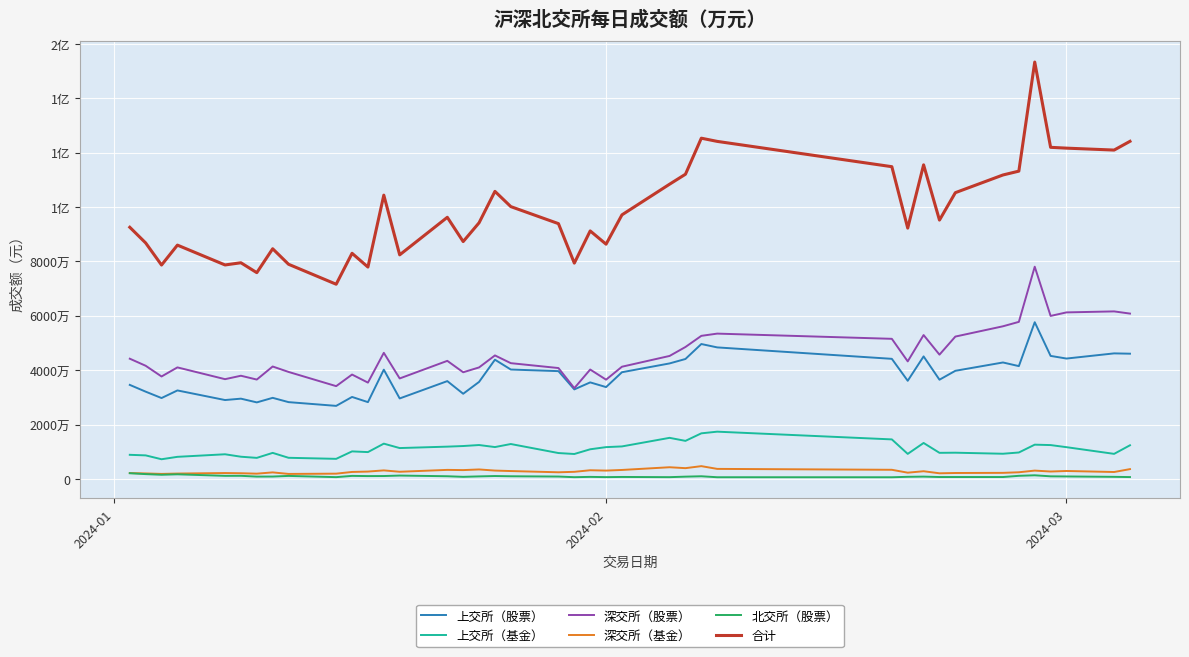

Does the chart display data point markers on the line(s)?

No